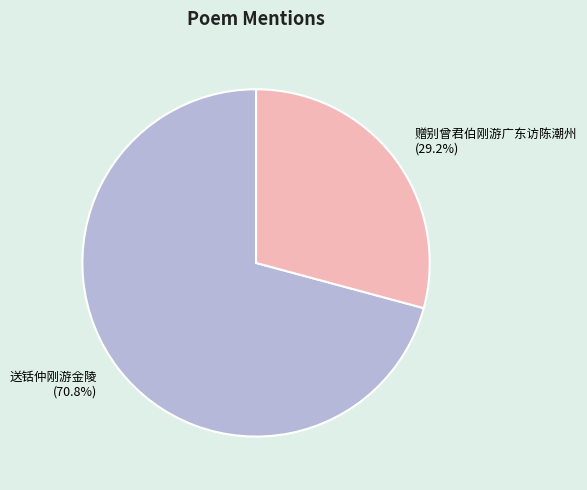

To the nearest percent, what is the combined percentage of 赠别曾君伯刚游广东访陈潮州 and 送铦仲刚游金陵?

100%